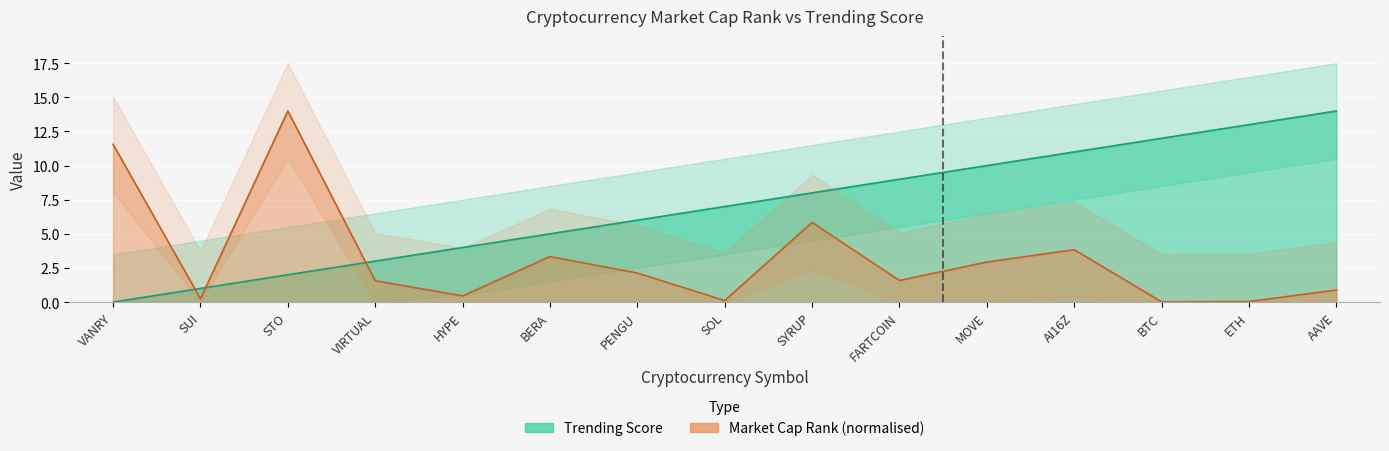

Which has a higher value, BTC or MOVE?

MOVE